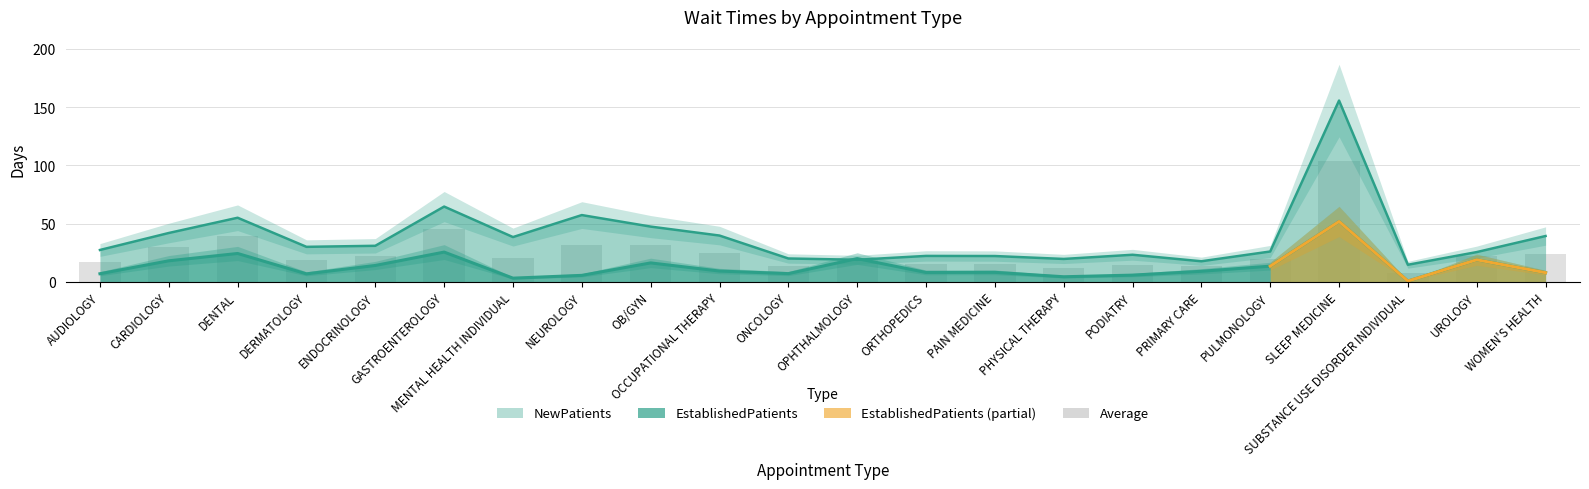

Which category has the highest value across all series?

SLEEP MEDICINE